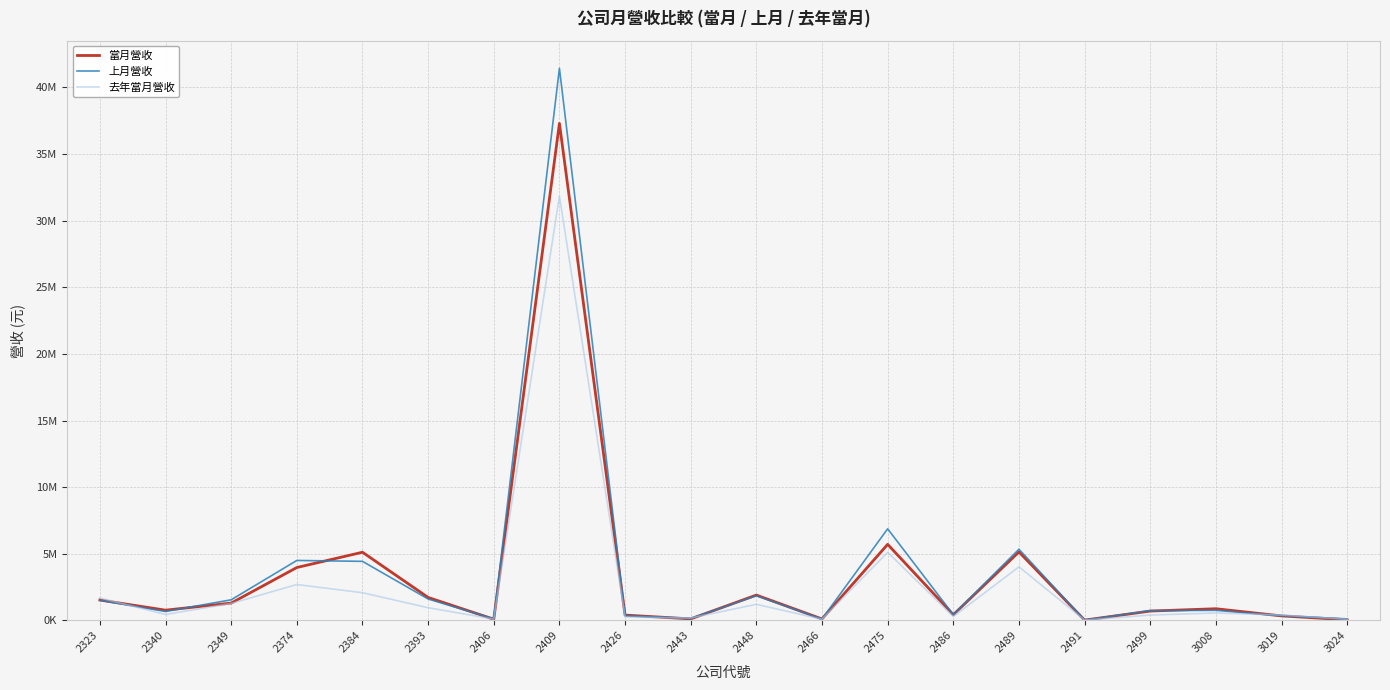

Is it true that 去年當月營收 equals 1273532 at 2349?

True